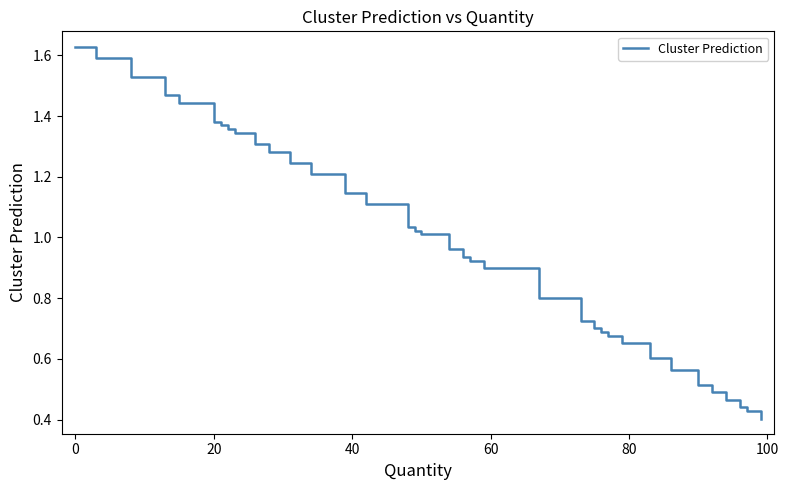

What is the sum of all values?

39.1